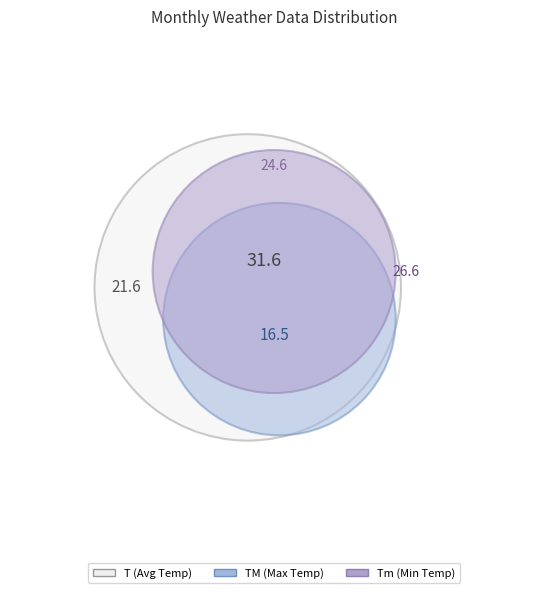

What percentage is the 26 slice, to the nearest percent?

3%